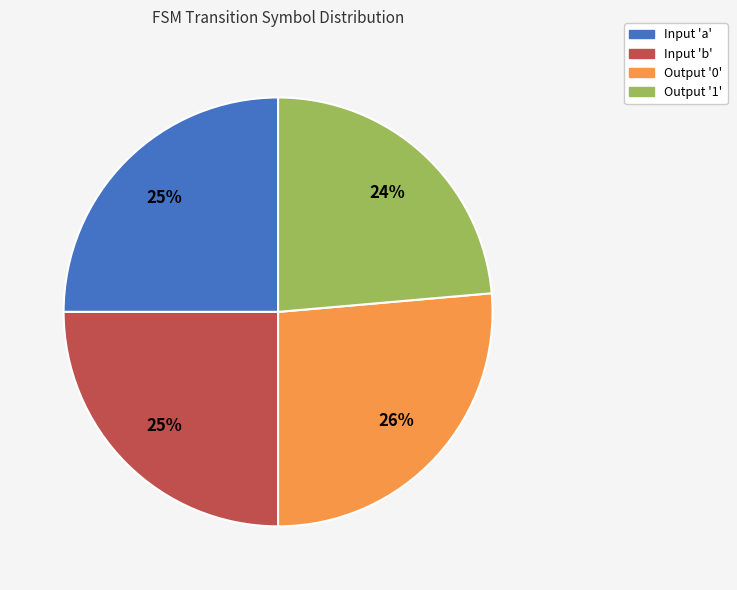

What percentage is the Output '0' slice, to the nearest percent?

26%